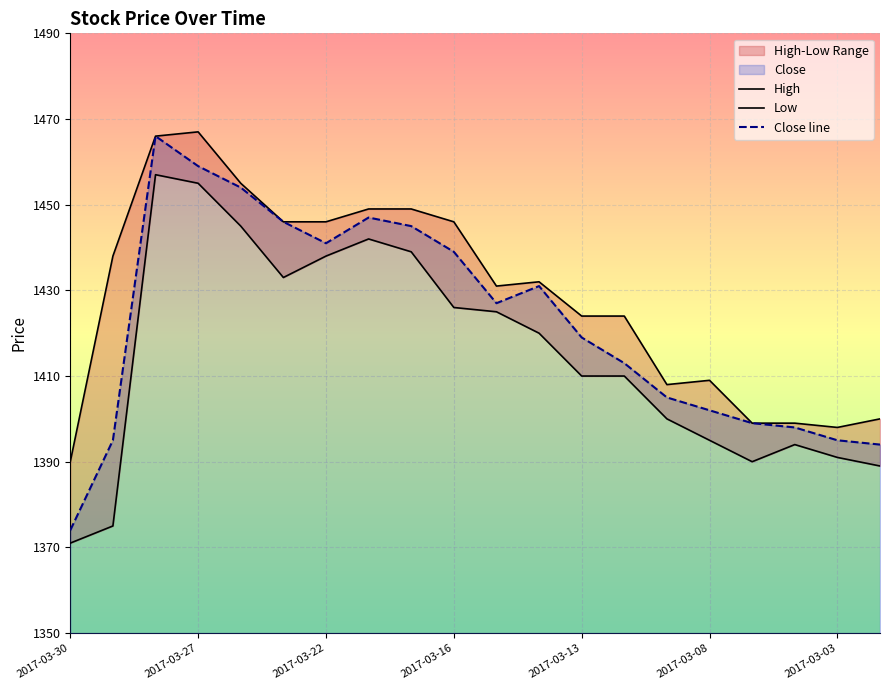

True or false: Close line and High intersect in this chart.

False